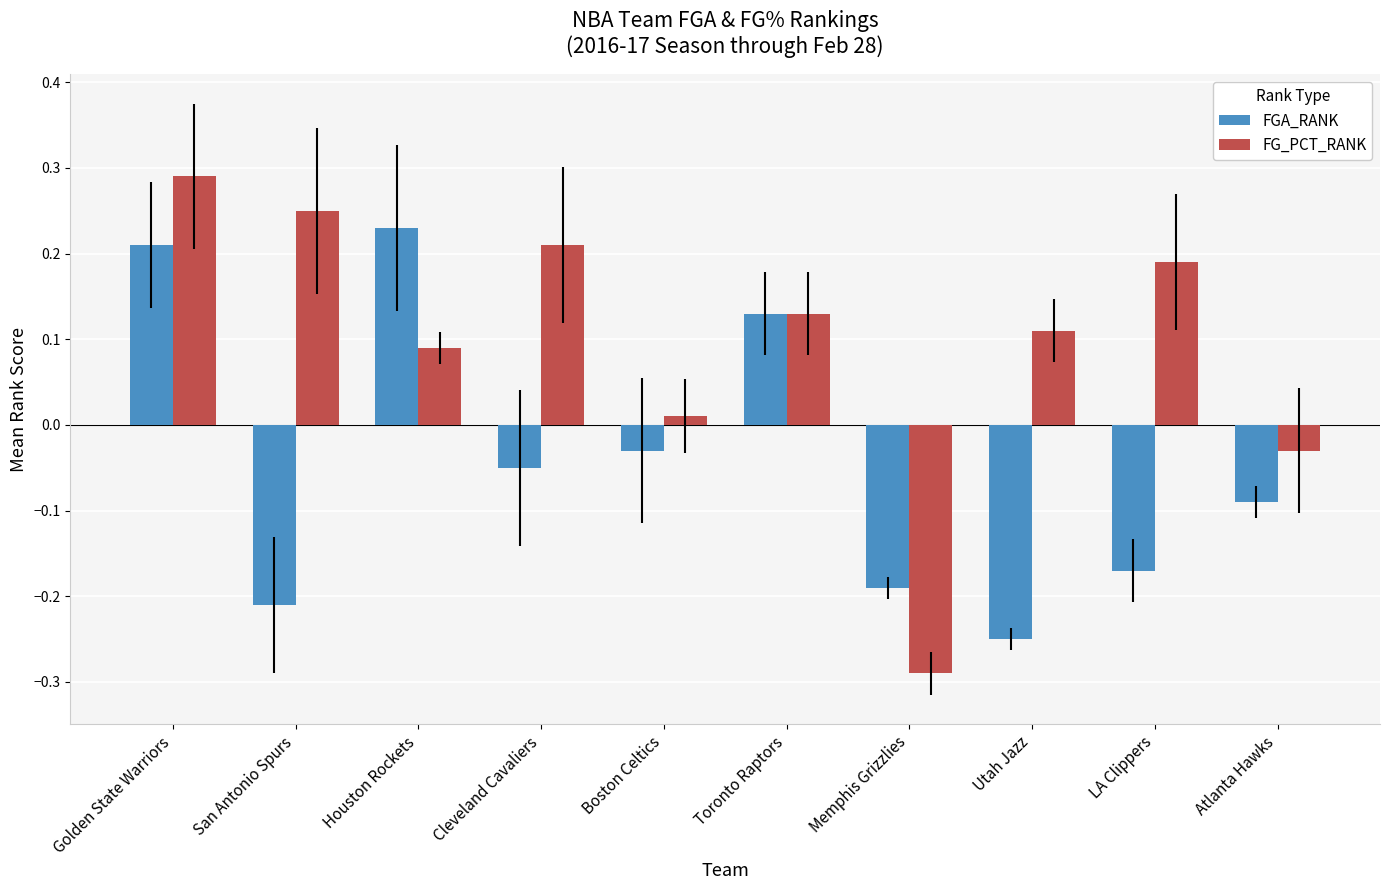

At which category is the sum across all series the highest?

Golden State Warriors